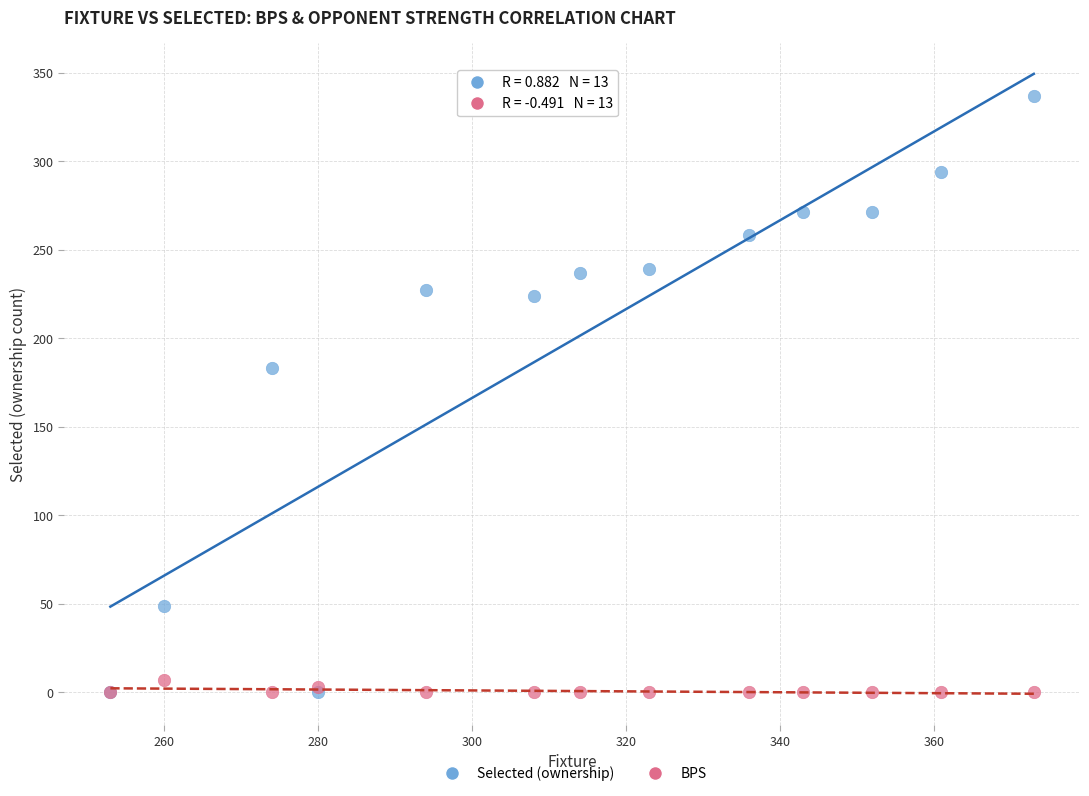

In the Selected (ownership) series, what Y value is closest to 168?

183